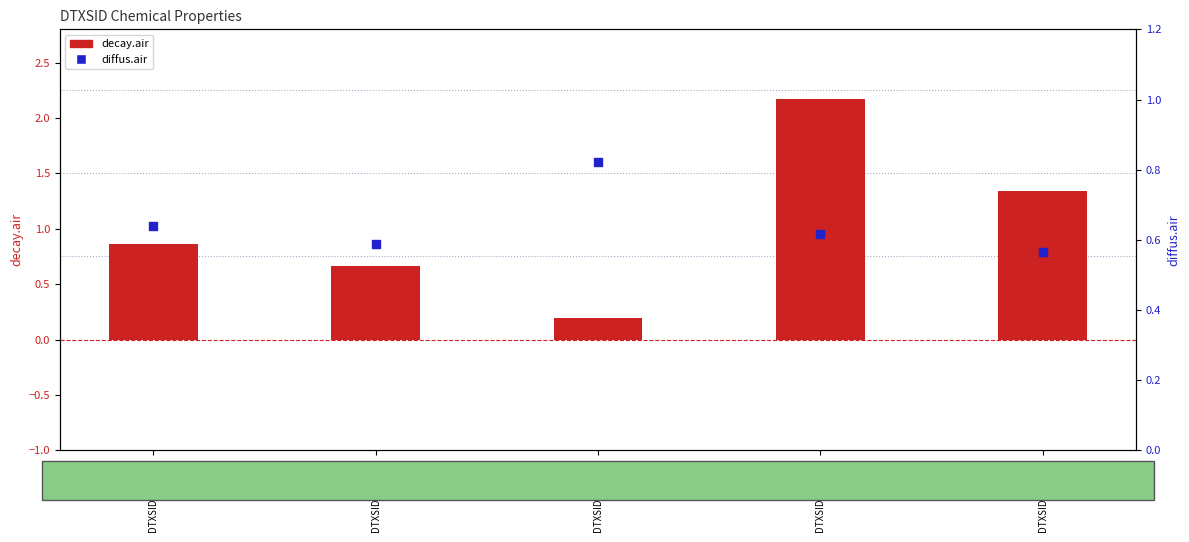

What is the total value across all series at DTXSID3020205?

1.3